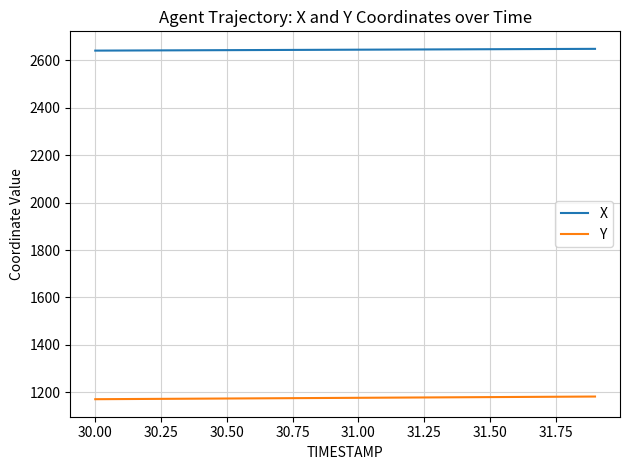

Rank the series by their average value, from highest to lowest.

X, Y